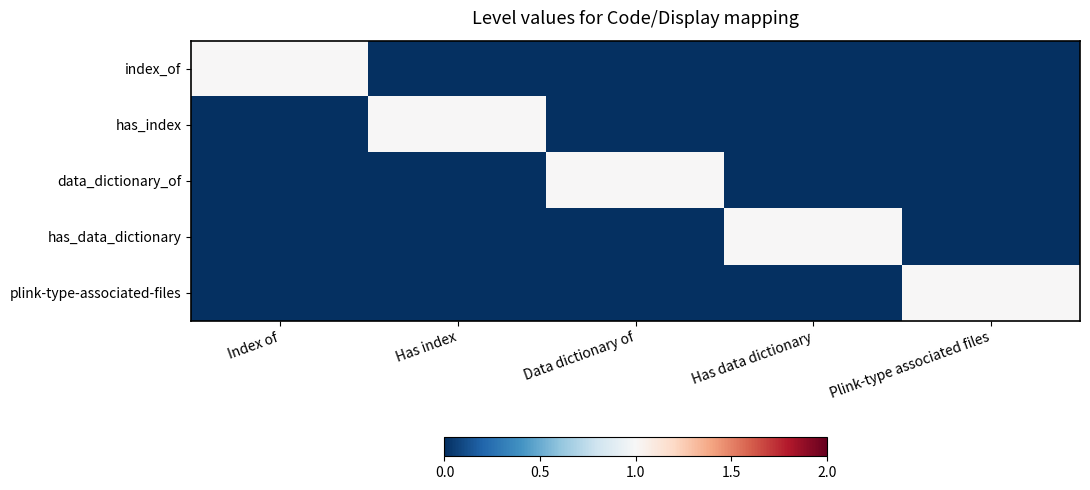

Reading left to right, transcribe all the data shown in this chart.

index_of: Index of=1	Has index=0	Data dictionary of=0	Has data dictionary=0	Plink-type associated files=0
has_index: Index of=0	Has index=1	Data dictionary of=0	Has data dictionary=0	Plink-type associated files=0
data_dictionary_of: Index of=0	Has index=0	Data dictionary of=1	Has data dictionary=0	Plink-type associated files=0
has_data_dictionary: Index of=0	Has index=0	Data dictionary of=0	Has data dictionary=1	Plink-type associated files=0
plink-type-associated-files: Index of=0	Has index=0	Data dictionary of=0	Has data dictionary=0	Plink-type associated files=1